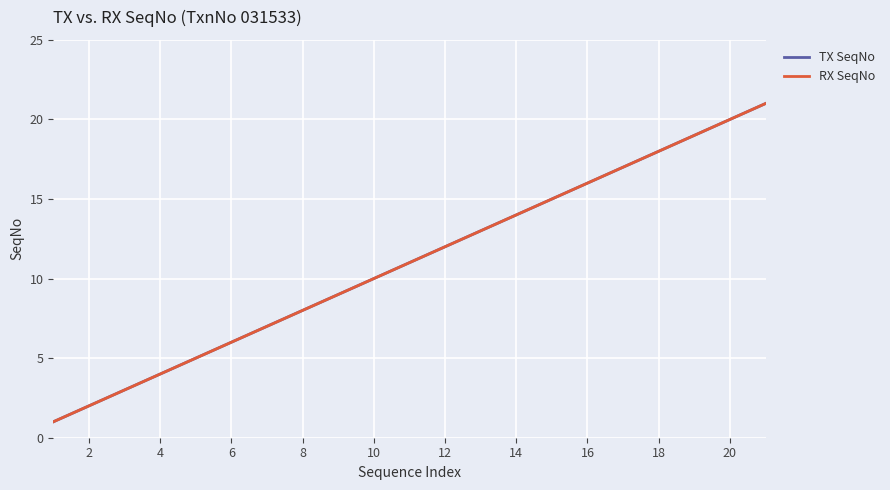

Does the chart display data point markers on the line(s)?

No